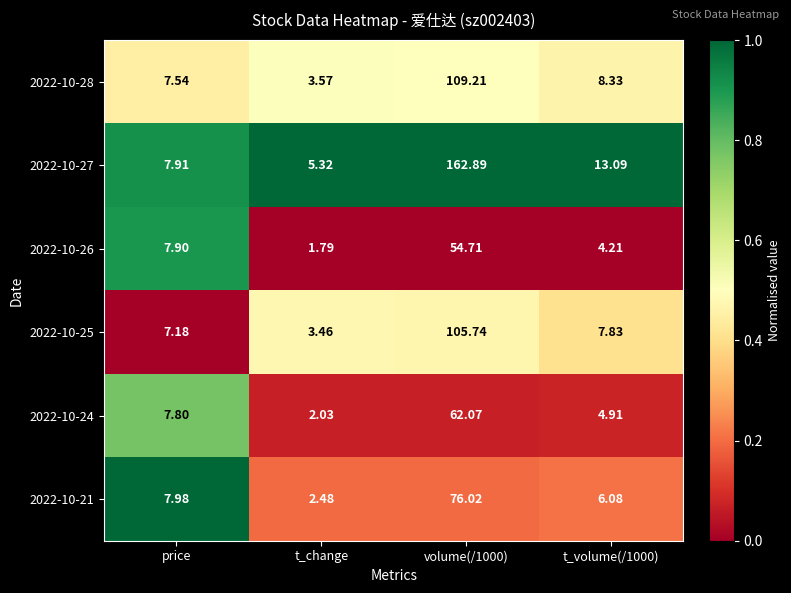

List the series in order of their peak value, lowest first.

2022-10-26, 2022-10-24, 2022-10-21, 2022-10-25, 2022-10-28, 2022-10-27